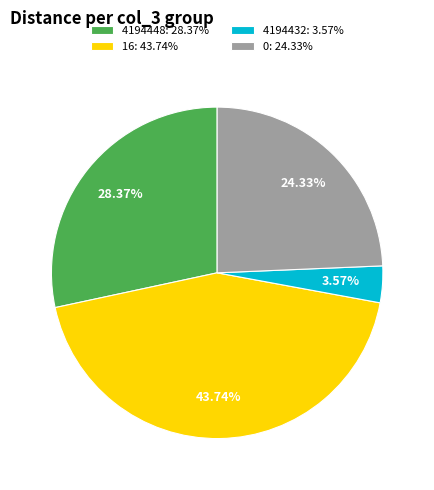

Between 4194448: 28.37% and 16: 43.74%, which is larger?

16: 43.74%